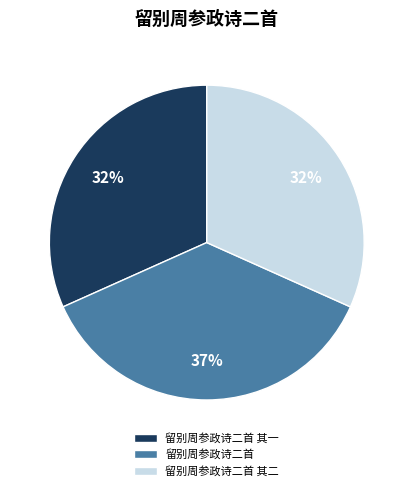

Which category has the biggest portion of the pie?

留别周参政诗二首